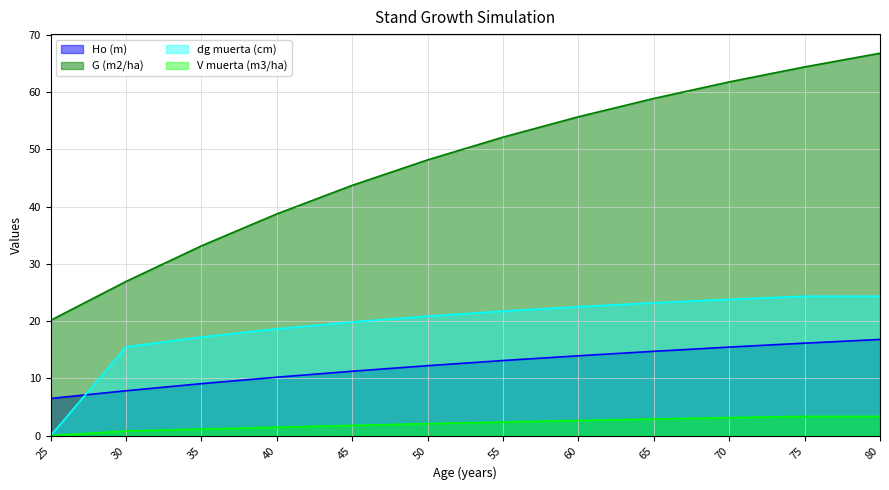

What is the difference between the G (m2/ha) values at 65 and 50?

10.7